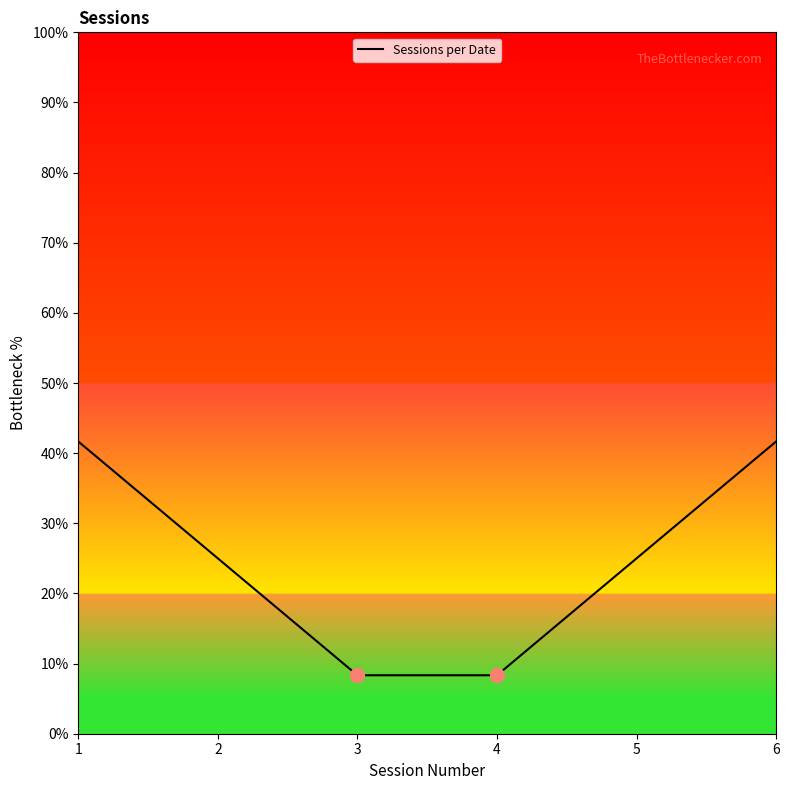

Is it true that the value at 3 is 8.3?

True